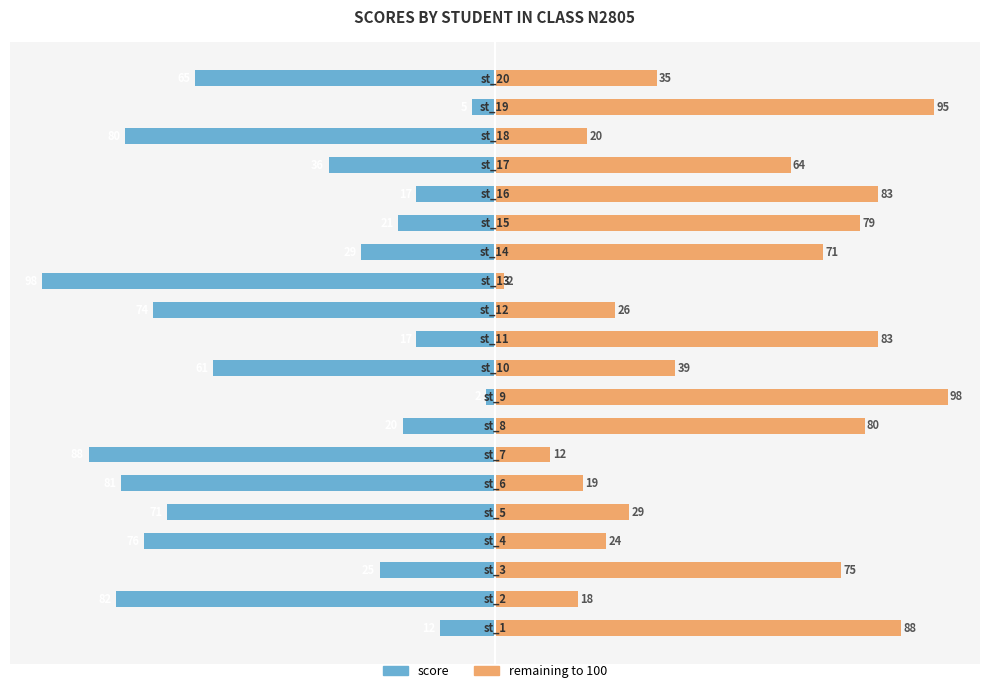

Reading left to right, list all the values displayed in this chart.

score: 0=-12	1=-82	2=-25	3=-76	4=-71	5=-81	6=-88	7=-20	8=-2	9=-61	10=-17	11=-74	12=-98	13=-29	14=-21	15=-17	16=-36	17=-80	18=-5	19=-65
remaining: 0=88	1=18	2=75	3=24	4=29	5=19	6=12	7=80	8=98	9=39	10=83	11=26	12=2	13=71	14=79	15=83	16=64	17=20	18=95	19=35